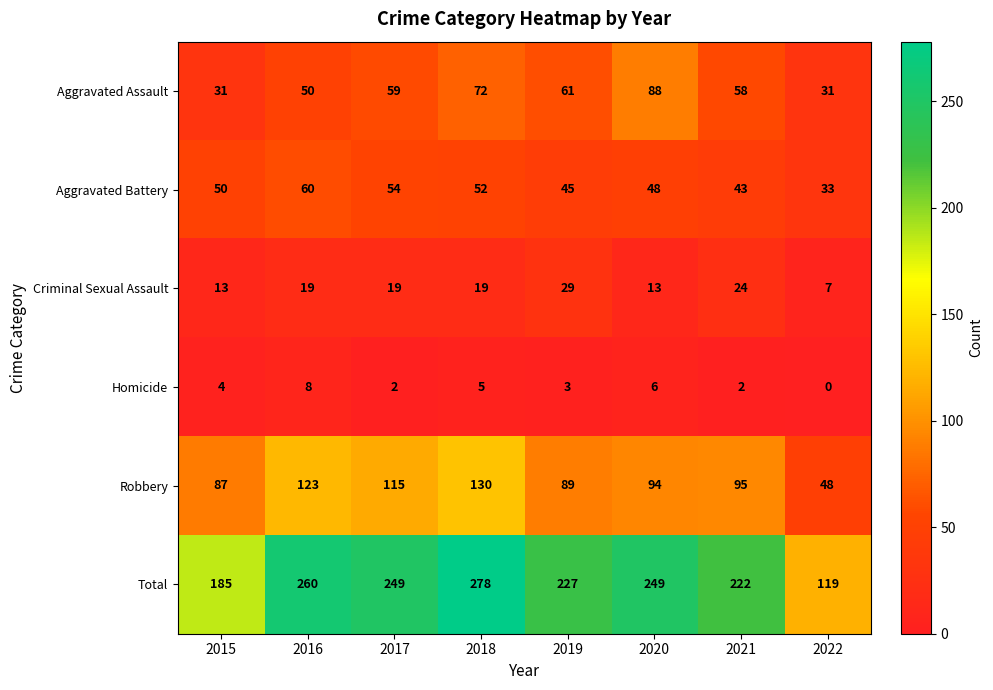

The value of Aggravated Battery at 2018 is 90. True or false?

False